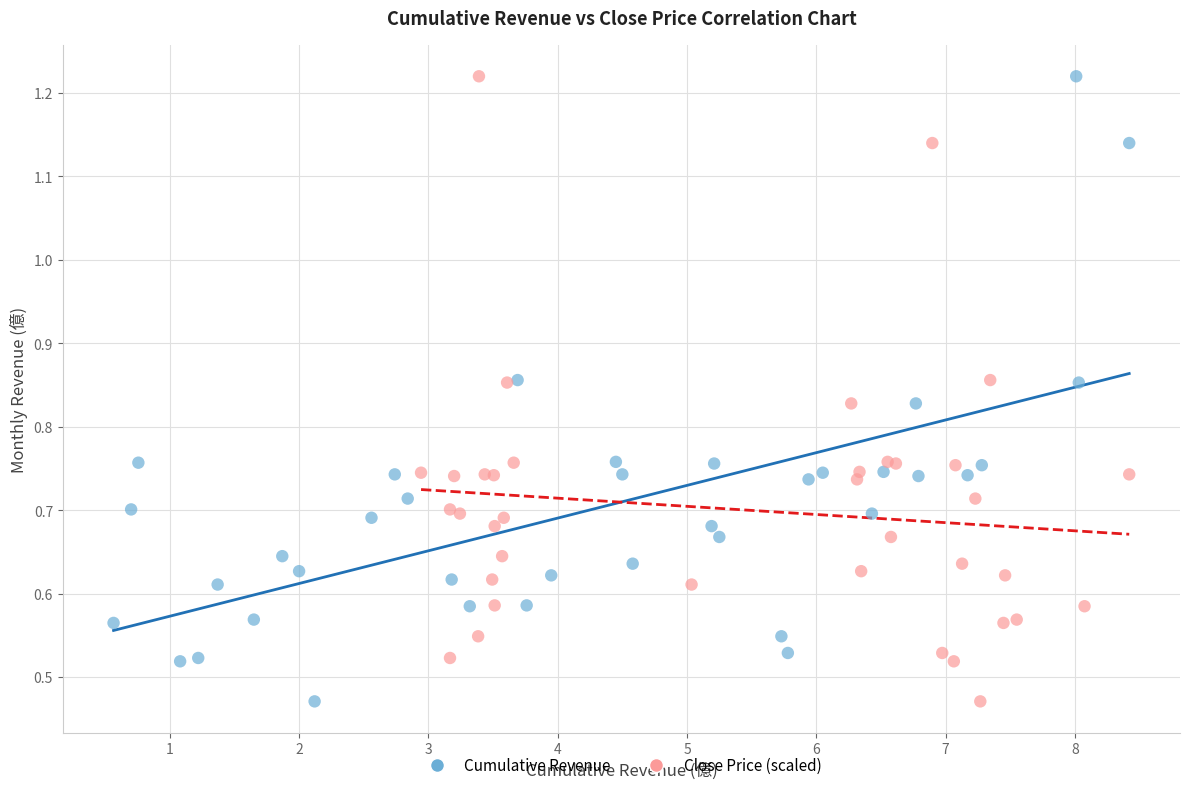

What are all the series names shown in the legend?

Cumulative Revenue, Close Price (scaled)